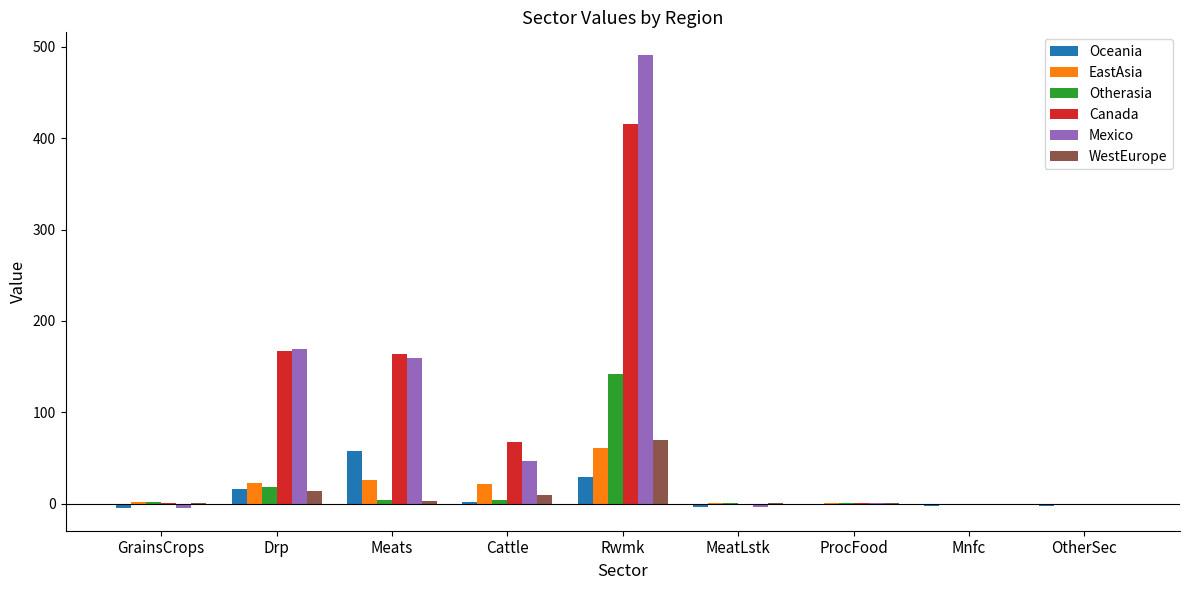

Are the bars grouped side by side (vs. stacked)?

Yes